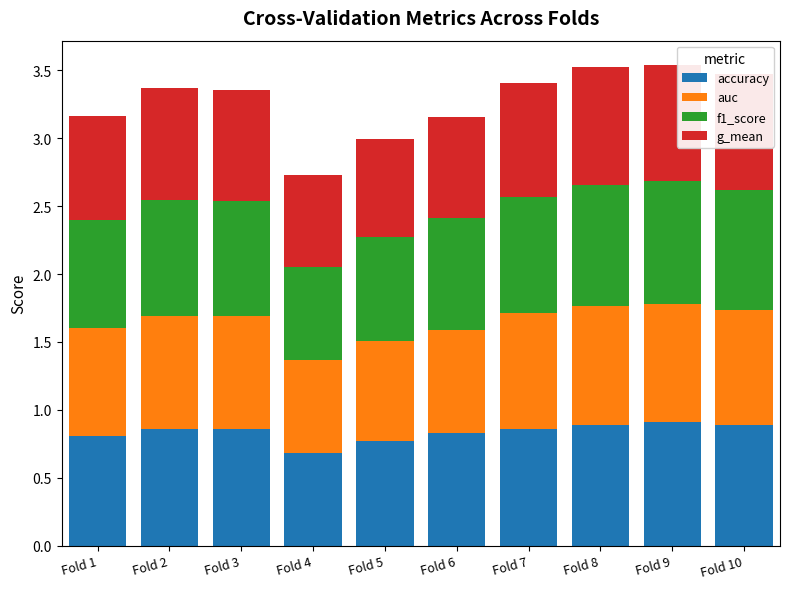

Is it true that accuracy equals 1.6 at Fold 9?

False